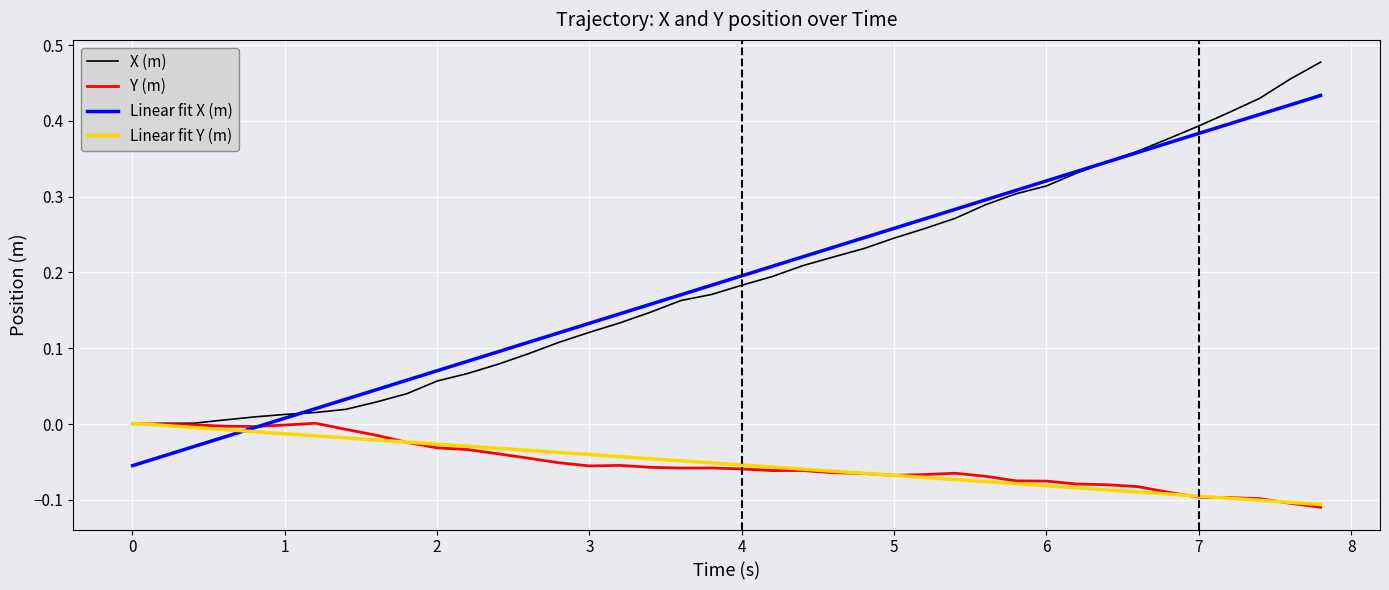

What are all the series names shown in the legend?

X (m), Y (m), Linear fit X (m), Linear fit Y (m)